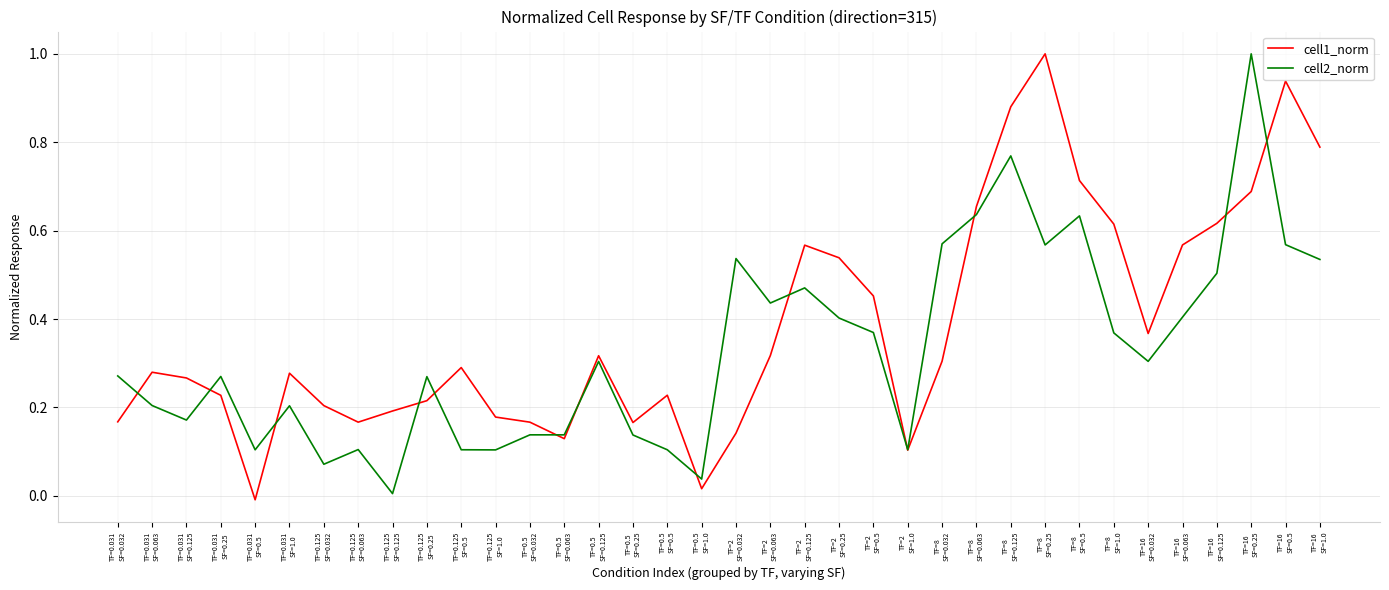

What is the maximum value for cell2_norm?

1.0